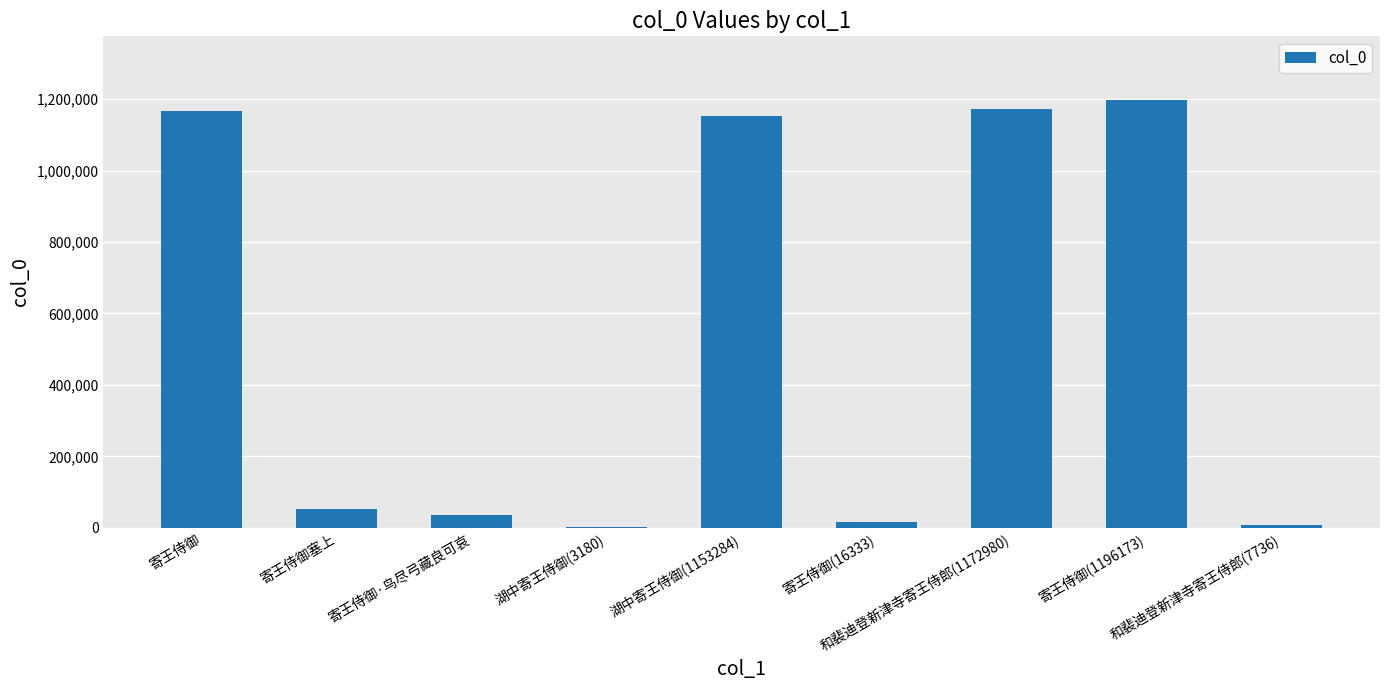

Is it true that the value at 湖中寄王侍御(1153284) is 634949?

False